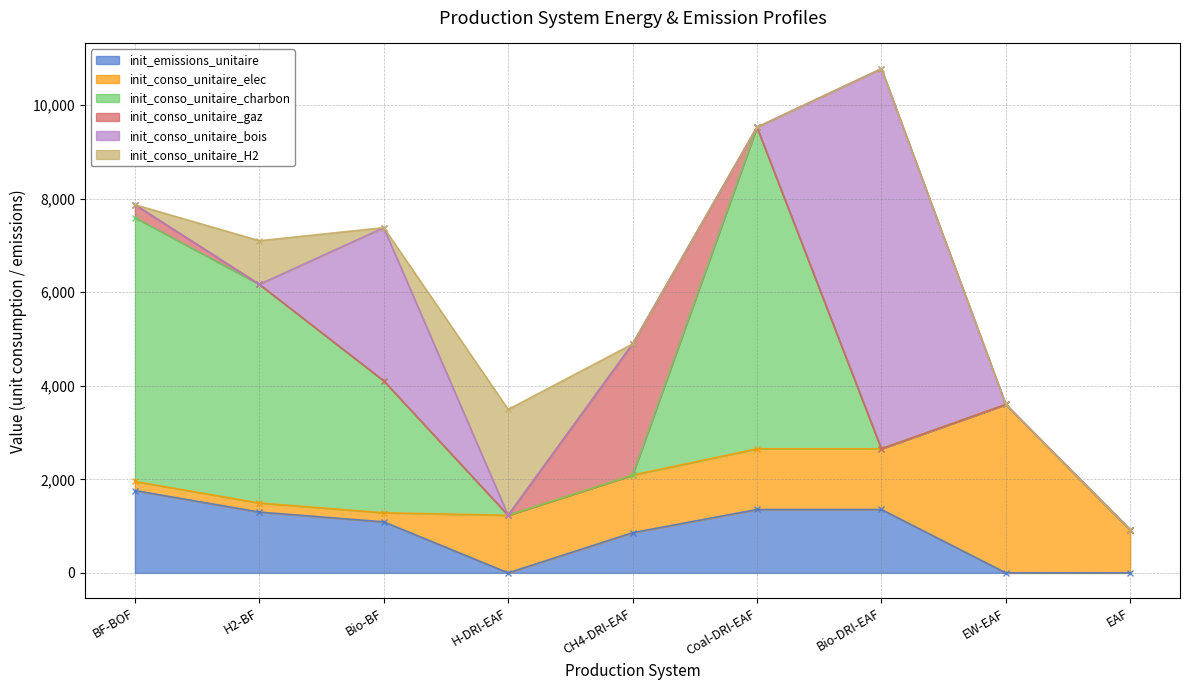

Is it true that init_conso_unitaire_bois equals -2587.7 at H2-BF?

False